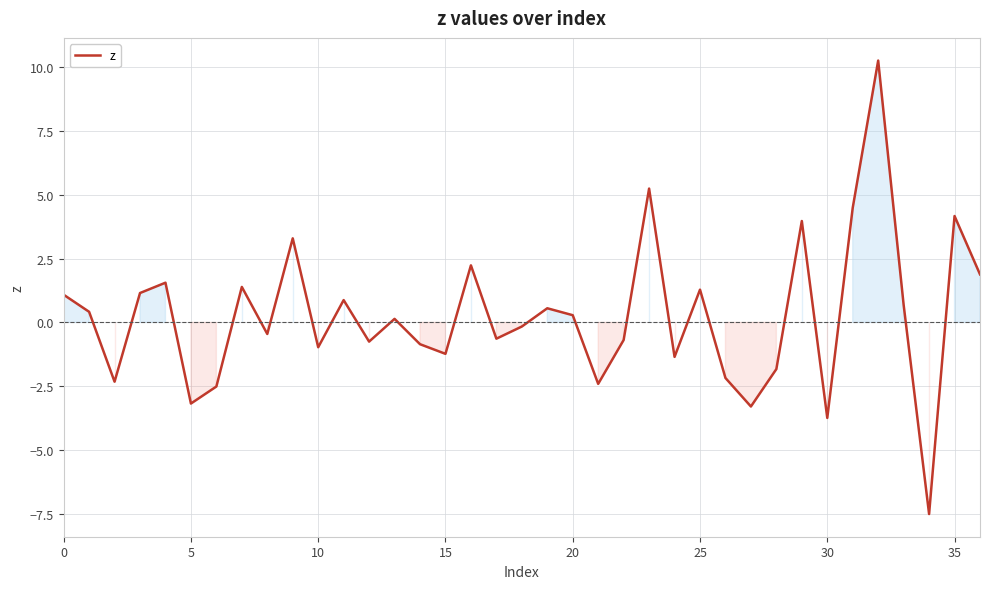

What is the difference between the maximum and minimum values?

17.8